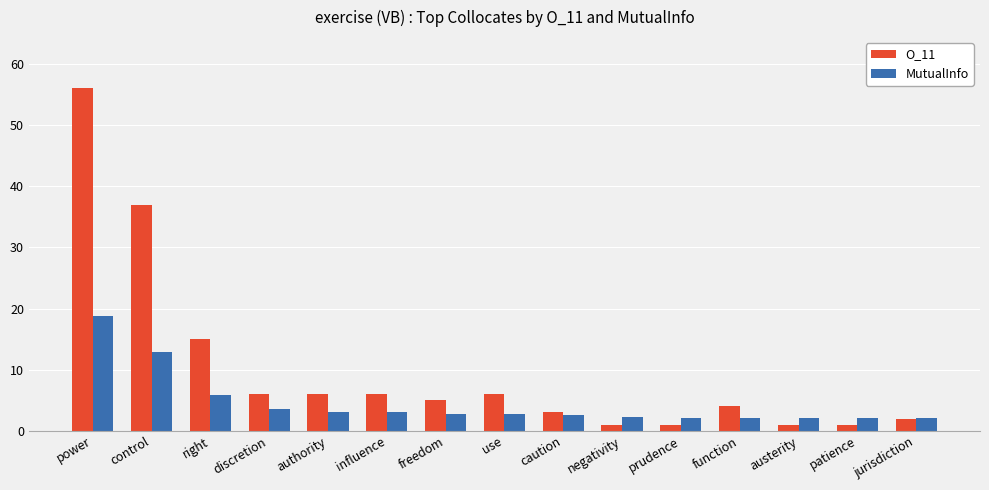

List the series in order of their overall mean, lowest first.

MutualInfo, O_11